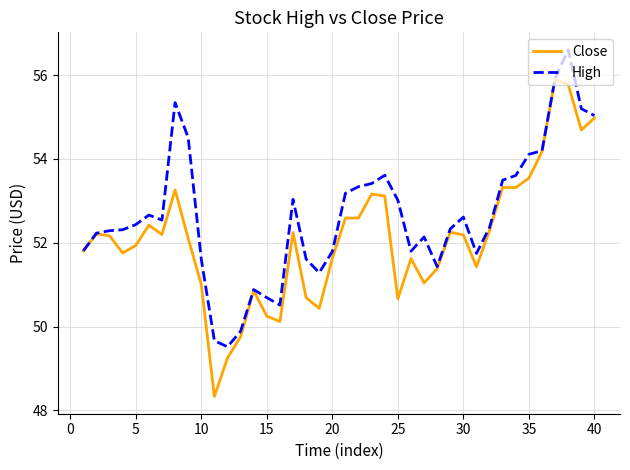

Which series has the largest total across all categories?

High